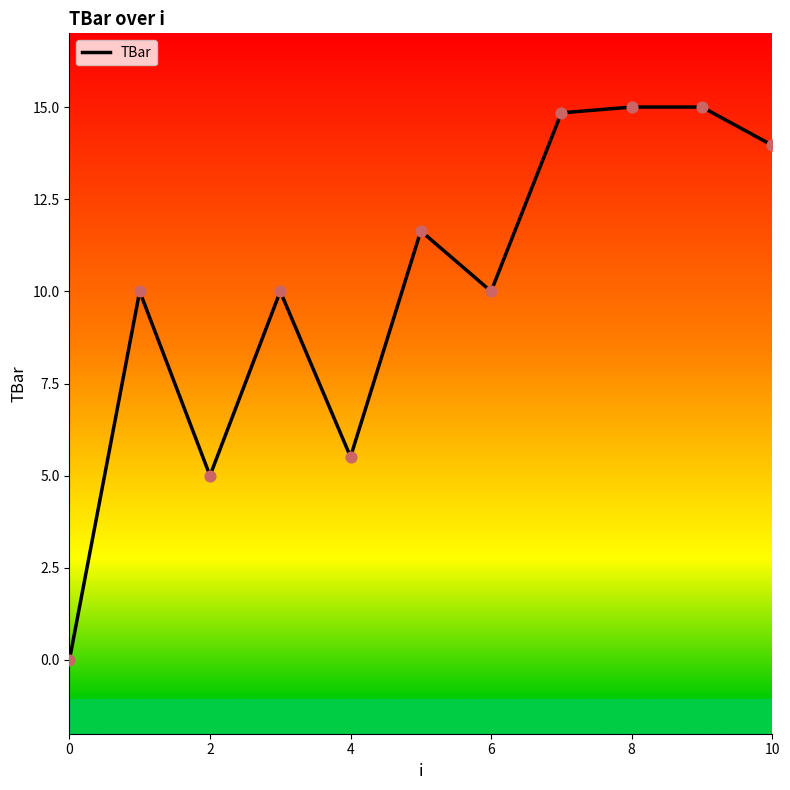

How many lines are shown in the chart?

1